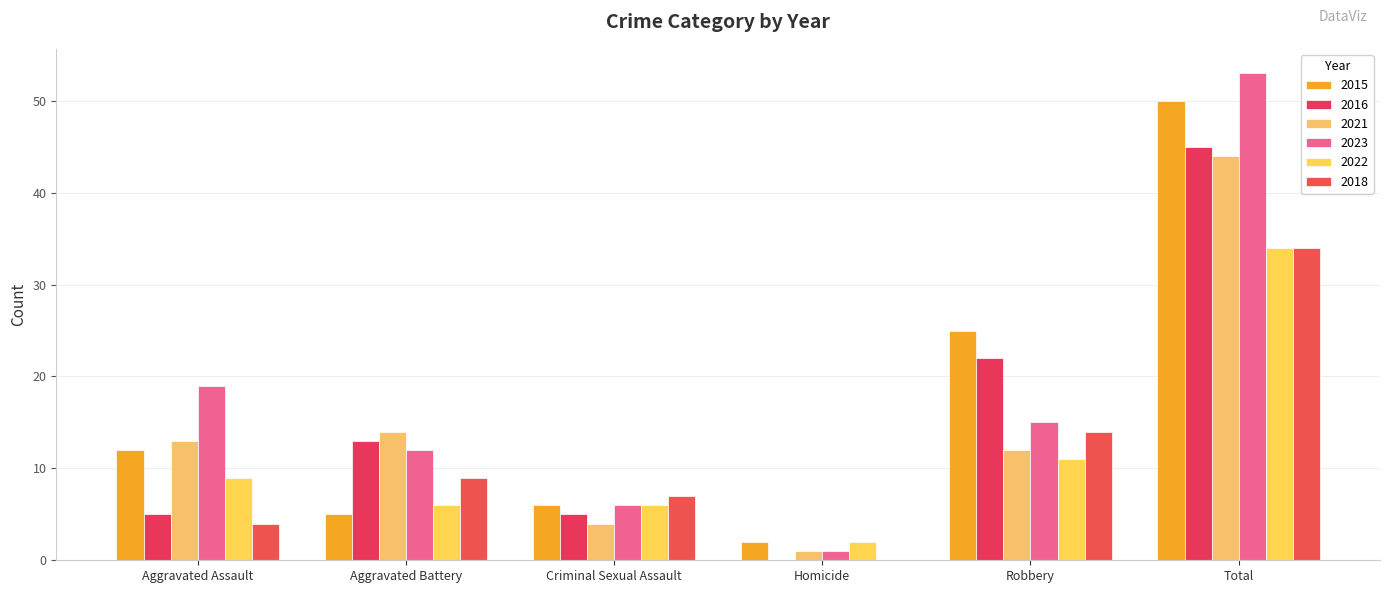

What is the sum of the 2021 values at Aggravated Battery and Aggravated Assault?

27